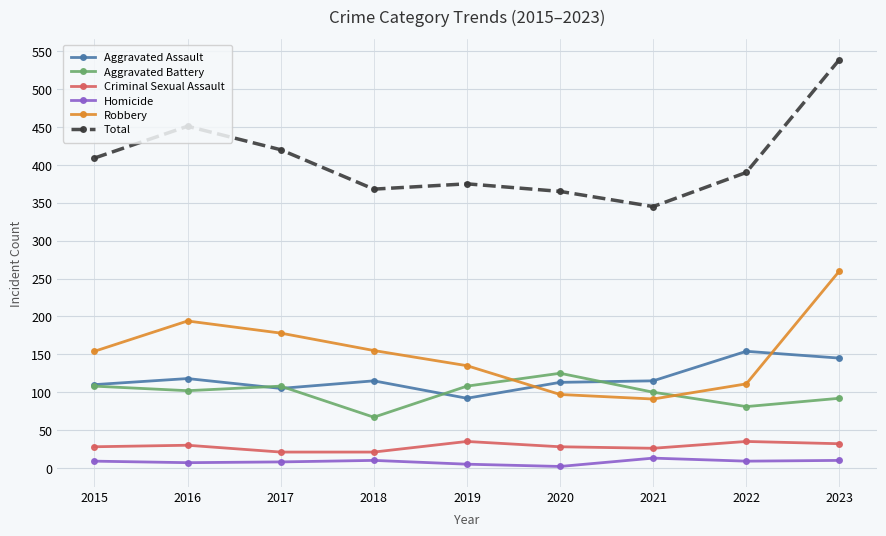

What is the difference between the second highest and second lowest values in the Homicide series?

5